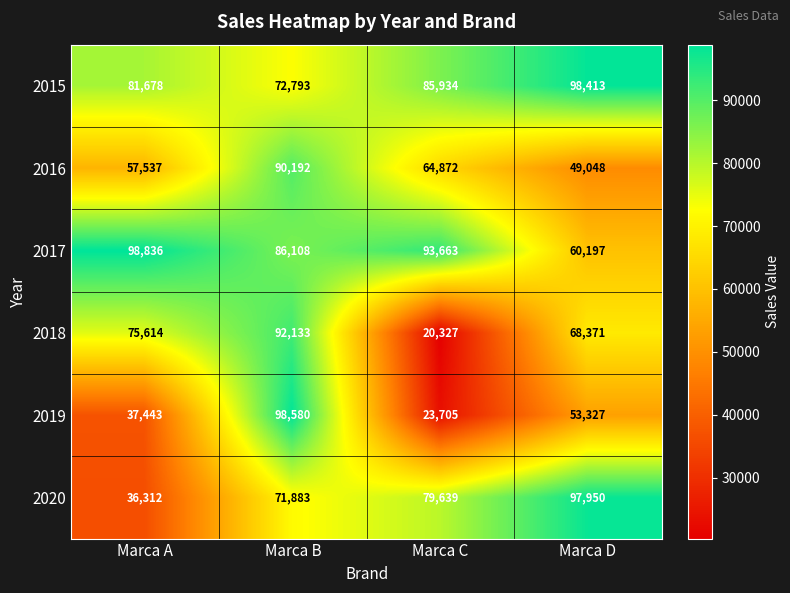

List the series in order of their peak value, lowest first.

2016, 2018, 2020, 2015, 2019, 2017